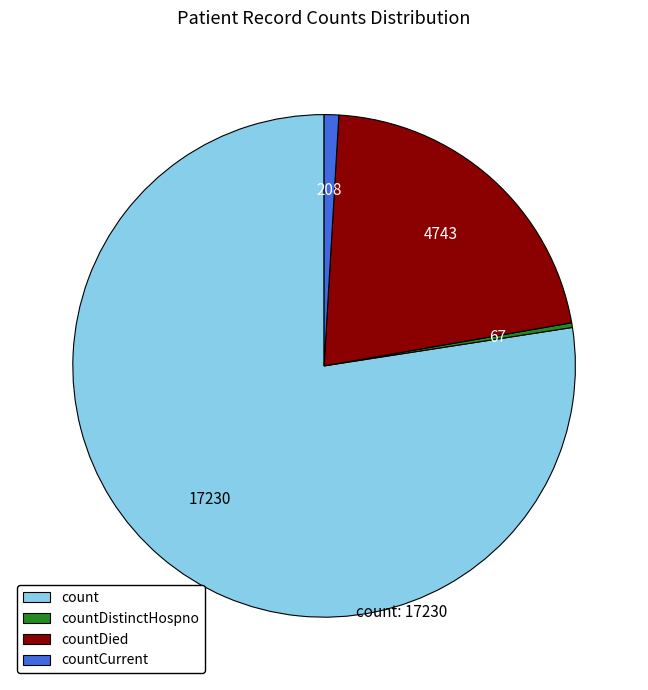

How many slices are in this pie chart?

4